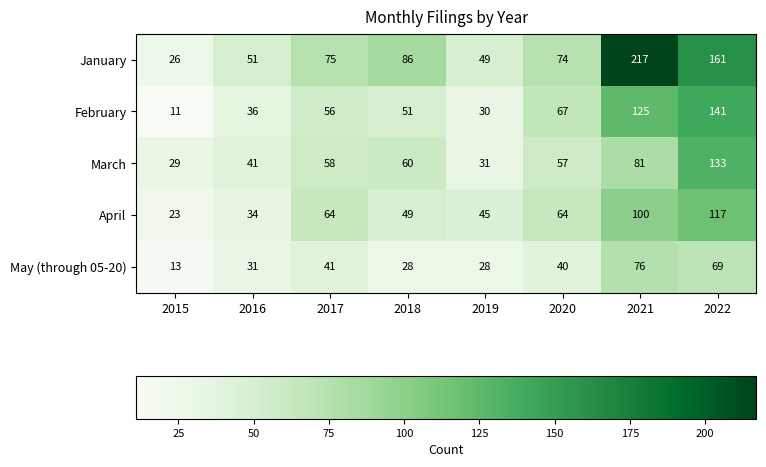

How many series are shown in this chart?

5